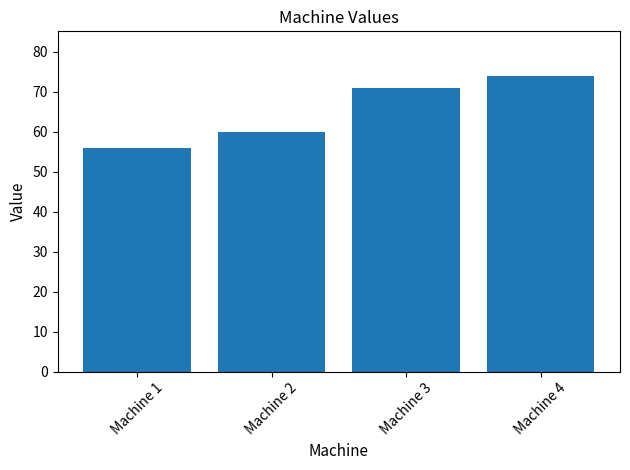

What is the change in value from Machine 3 to Machine 4?

+3